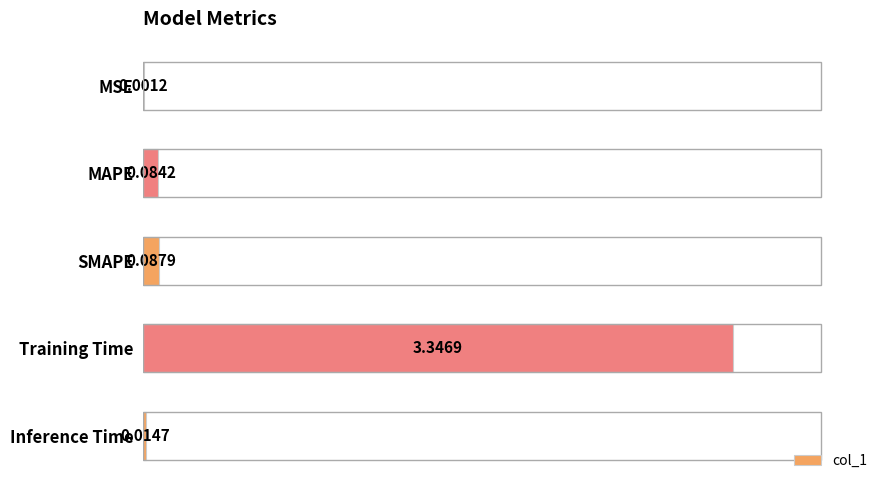

What is the sum of all values?

3.5